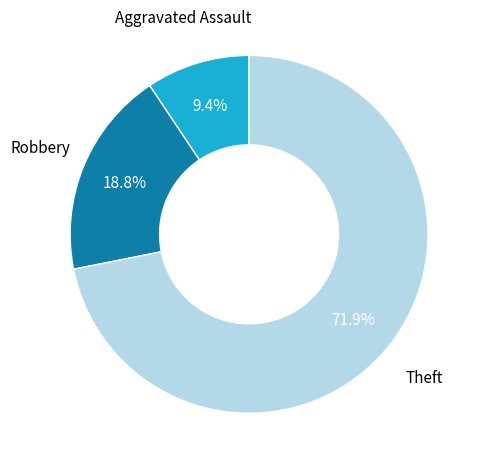

Is Theft the majority of the pie?

Yes